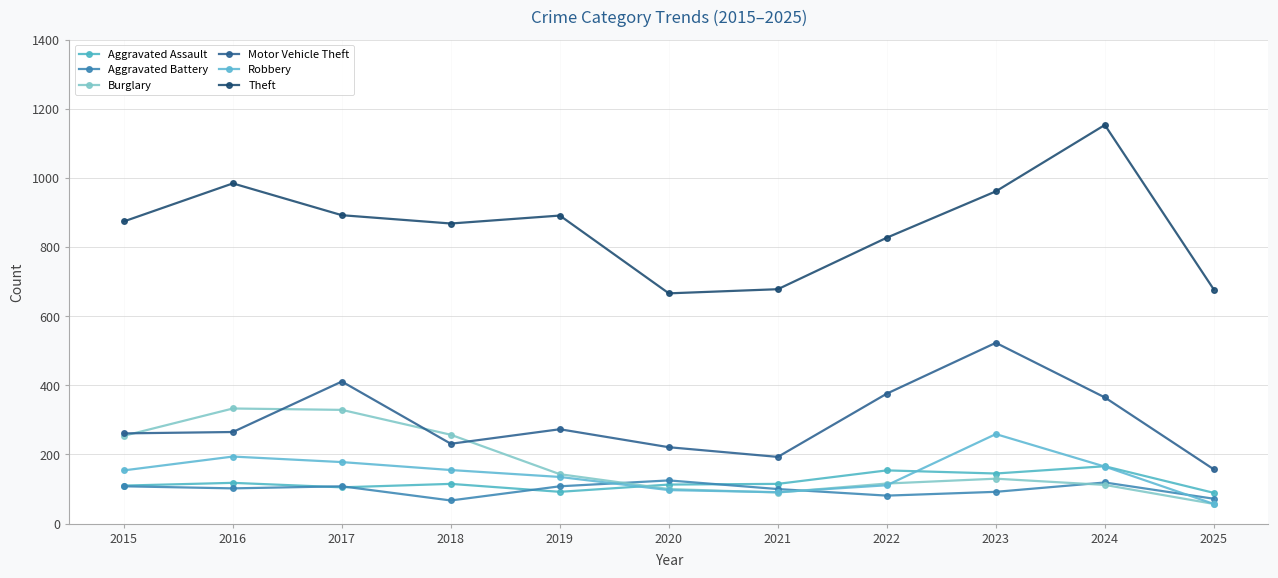

Reading left to right, extract all data points from this chart.

Aggravated Assault: 2015=110	2016=118	2017=105	2018=115	2019=92	2020=113	2021=115	2022=154	2023=145	2024=166	2025=89
Aggravated Battery: 2015=108	2016=102	2017=108	2018=67	2019=108	2020=125	2021=100	2022=81	2023=92	2024=119	2025=72
Burglary: 2015=254	2016=333	2017=329	2018=257	2019=143	2020=100	2021=90	2022=116	2023=130	2024=112	2025=57
Motor Vehicle Theft: 2015=261	2016=265	2017=411	2018=231	2019=273	2020=221	2021=193	2022=376	2023=523	2024=365	2025=157
Robbery: 2015=154	2016=194	2017=178	2018=155	2019=135	2020=97	2021=91	2022=111	2023=259	2024=165	2025=57
Theft: 2015=874	2016=984	2017=892	2018=868	2019=891	2020=666	2021=678	2022=827	2023=961	2024=1153	2025=677